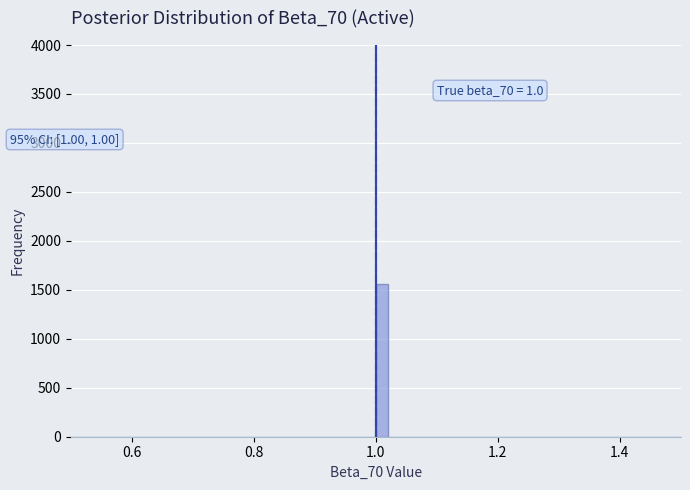

Around what value on the x-axis is the tallest bar? Give the approximate position of its centre, as read against the axis.

1.02